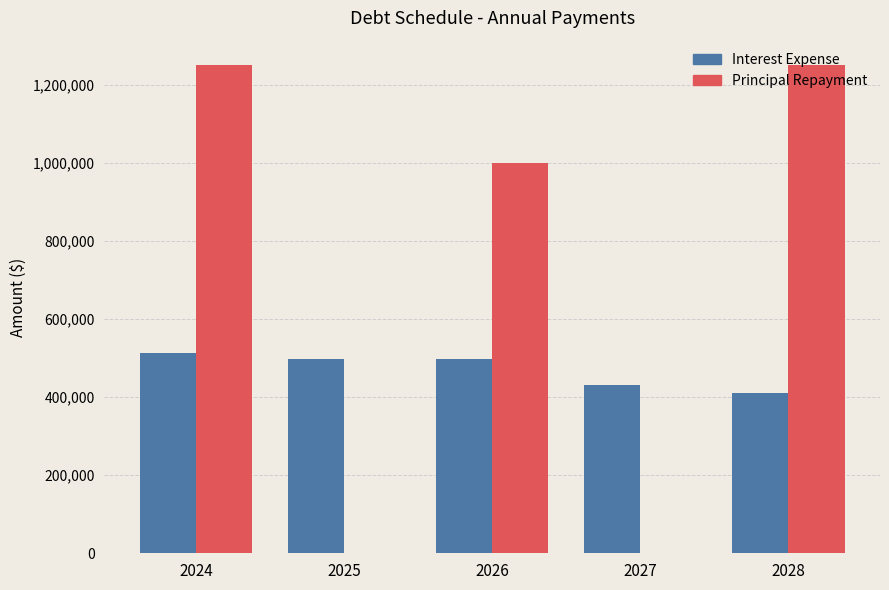

Between 2025 and 2027, which series saw the biggest shift?

Interest Expense